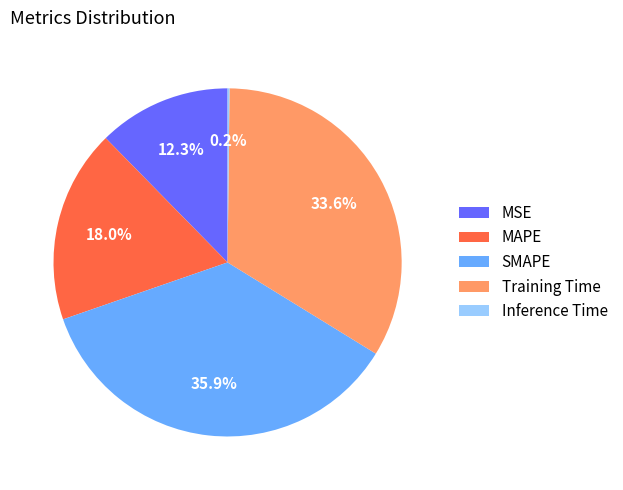

How much of the chart is everything except MAPE?

82.0%